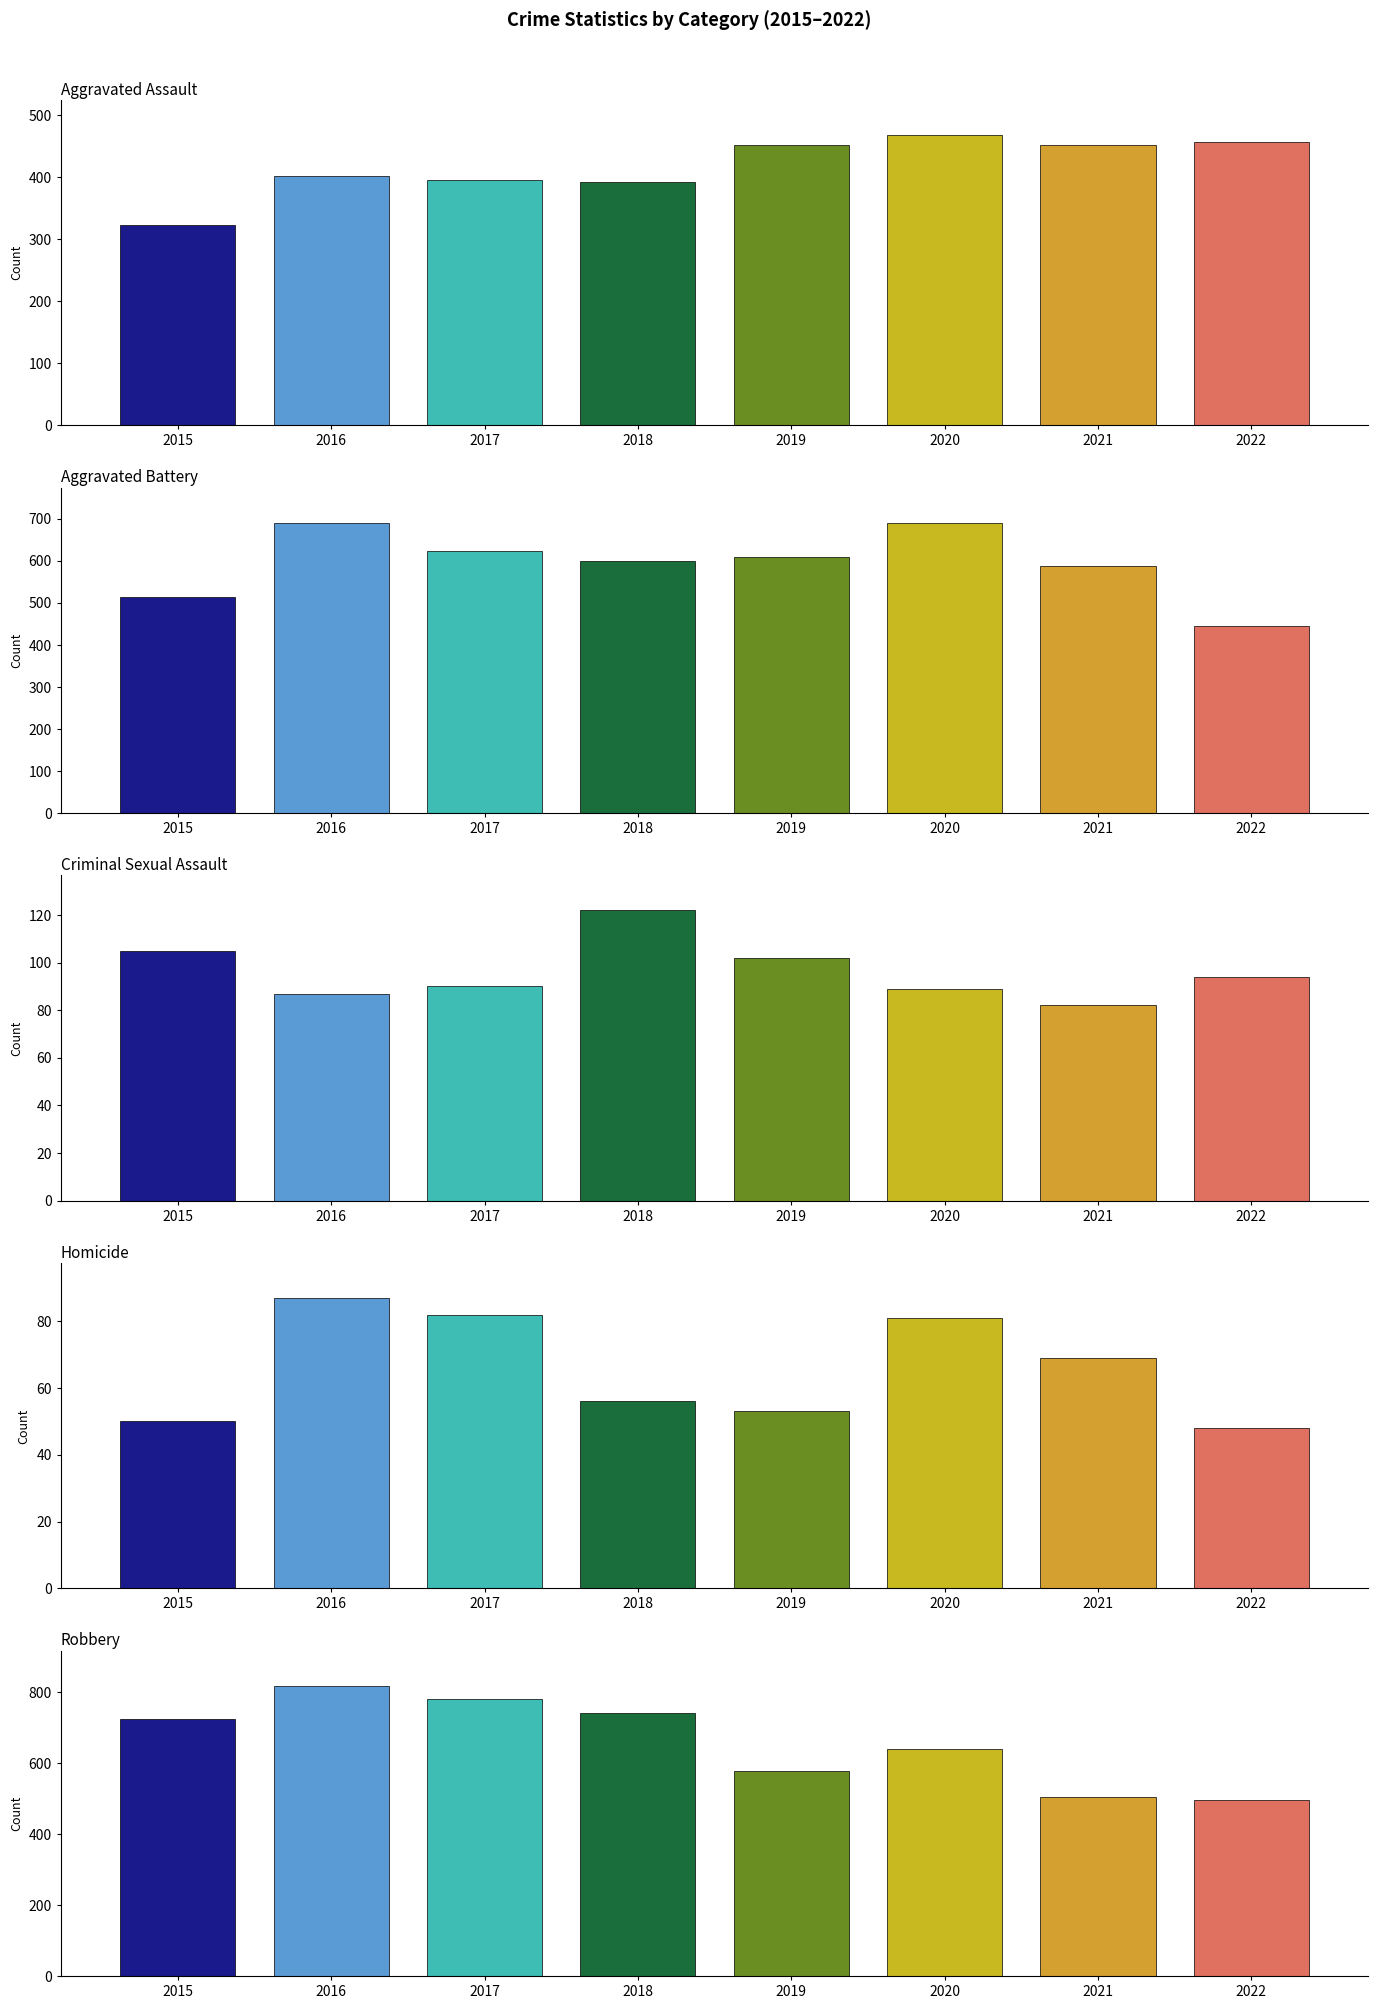

At which category is the sum across all series the highest?

2016